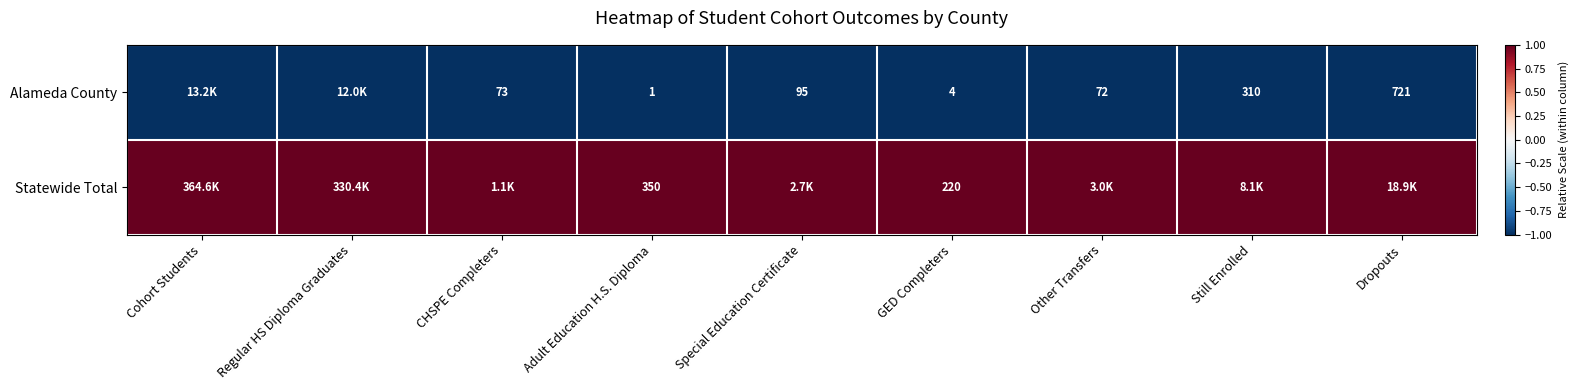

Which series changed the most between CHSPE Completers and GED Completers?

Alameda County